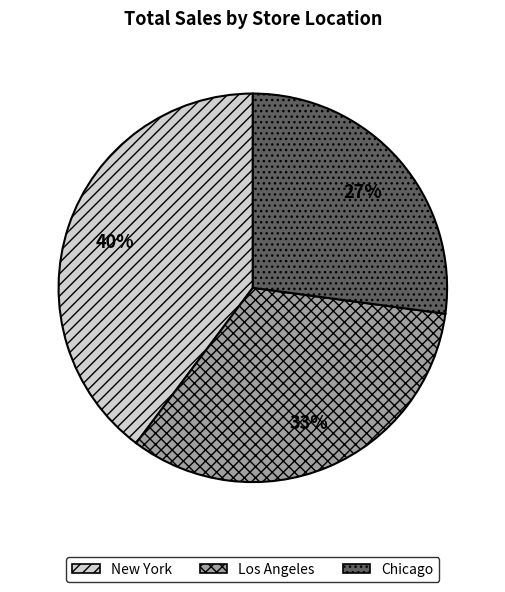

To the nearest percent, what portion does Chicago represent?

27%